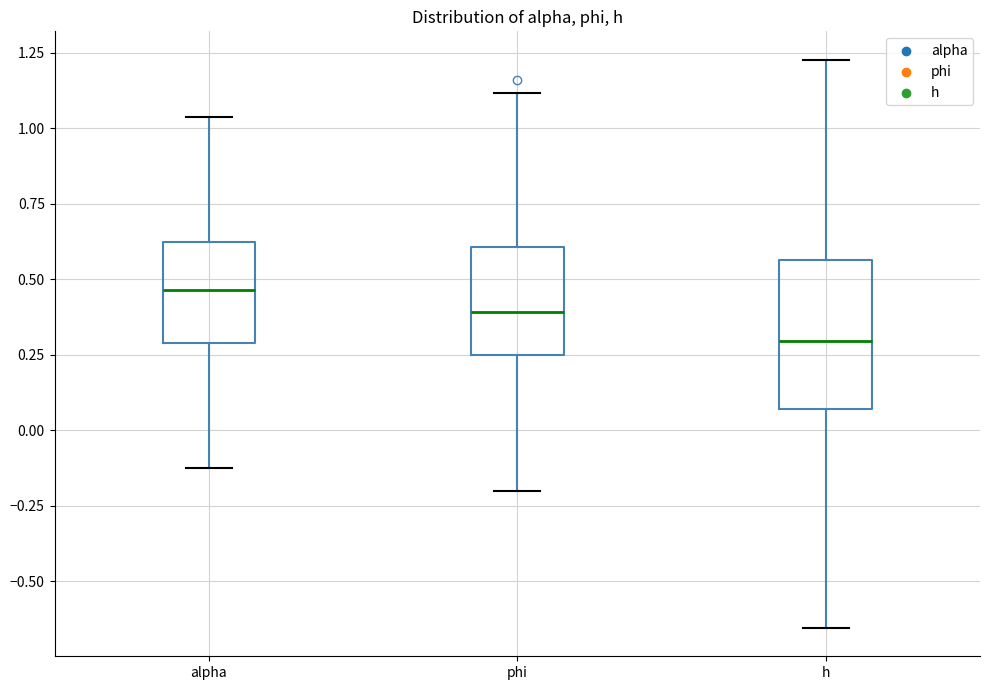

Where does the median line of the box for alpha sit on the y-axis? The values are not printed on the chart, so give them approximately, as read against the axis.

0.45